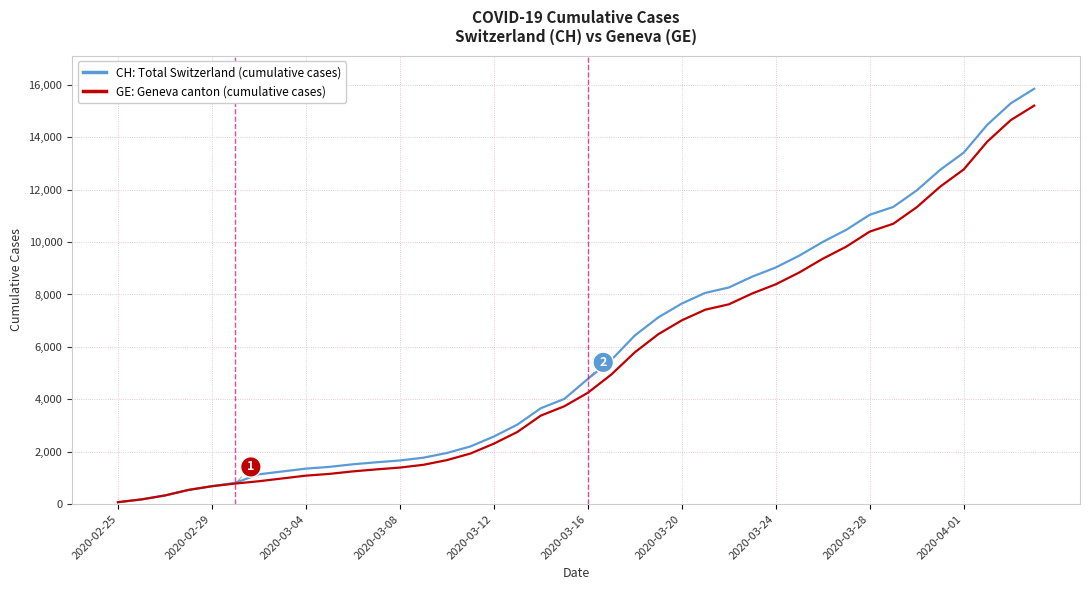

Which series has the largest range (max minus min)?

CH: Total Switzerland (cumulative cases)